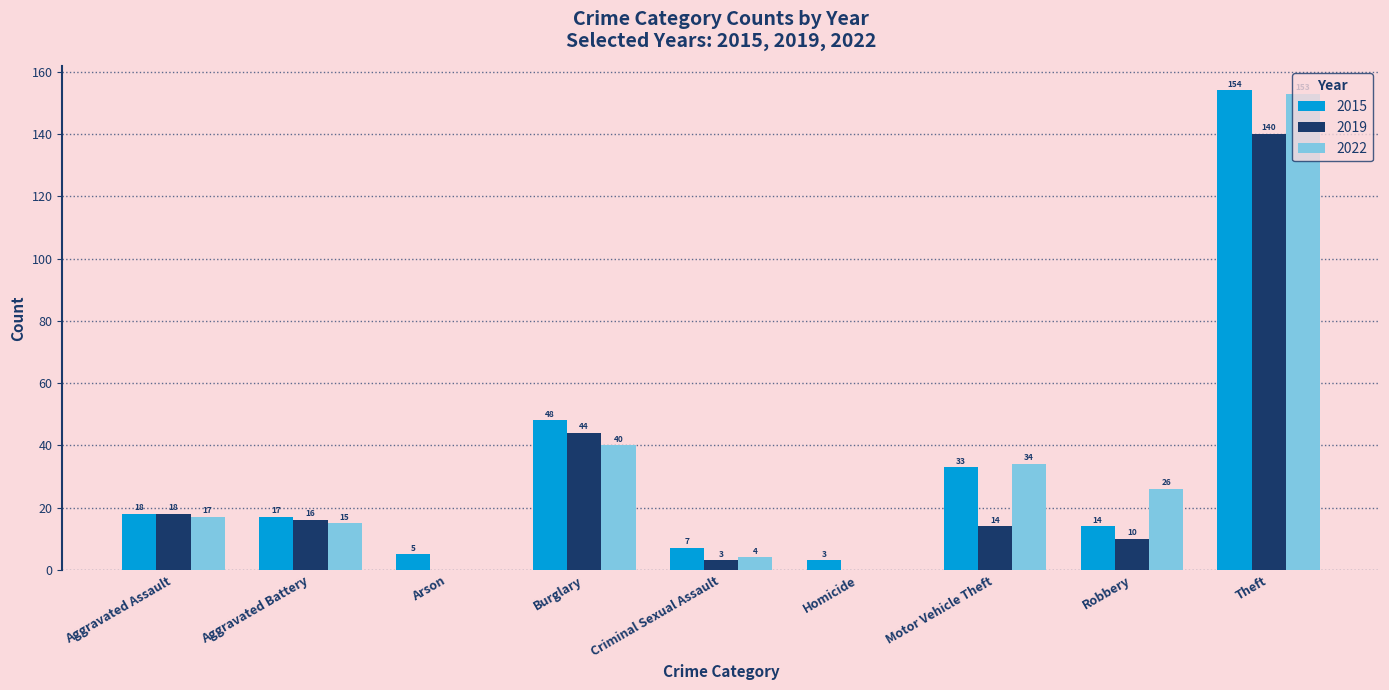

What is the average value of the 2019 series?

27